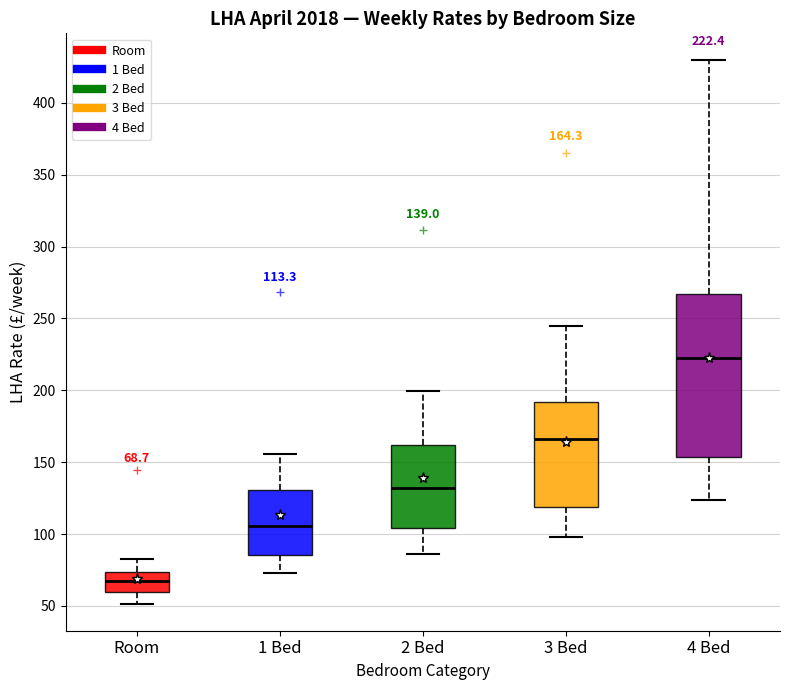

Which box is the tallest, from its lower edge to its upper edge?

4 Bed